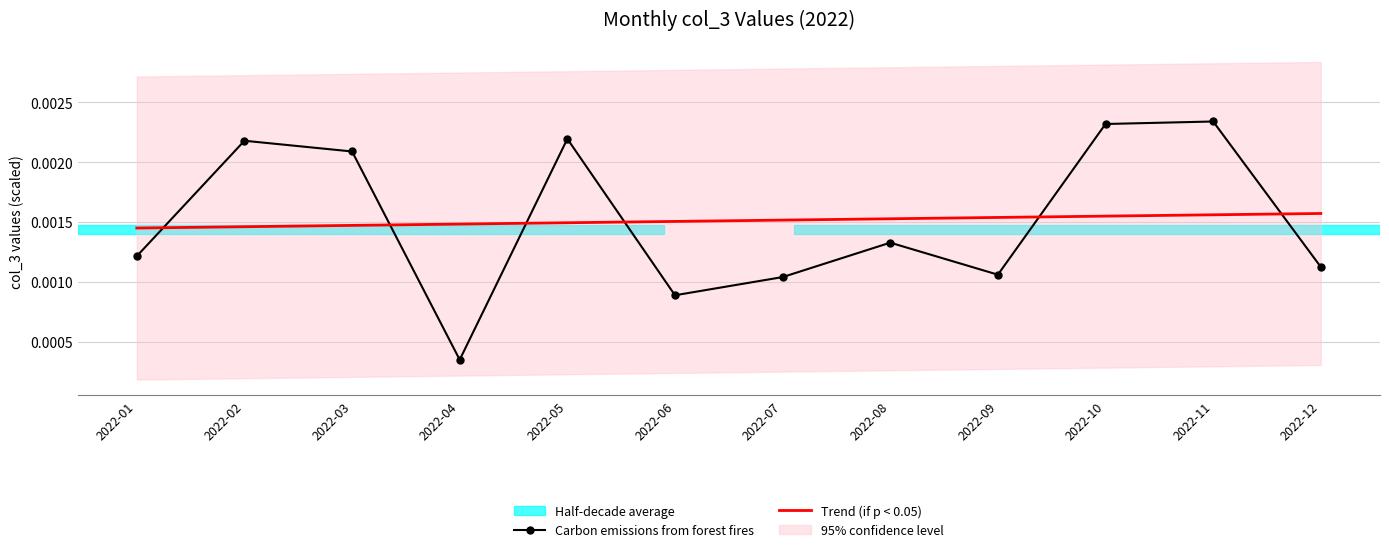

Is the value of Carbon emissions from forest fires at 2022-10 greater than the value of Trend (if p < 0.05) at 2022-09?

Yes